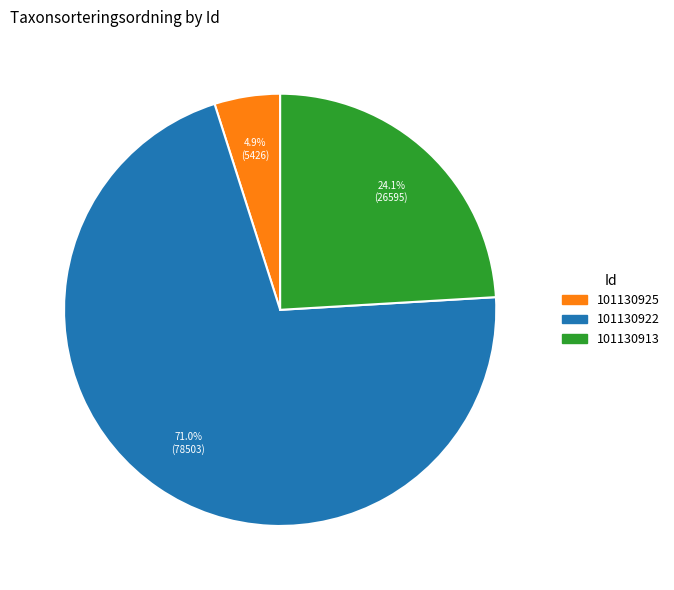

Does 101130913 represent more than half of the total?

No